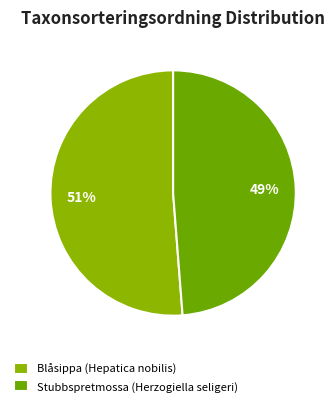

To the nearest percent, what is the difference between the largest and smallest slice percentages?

2%